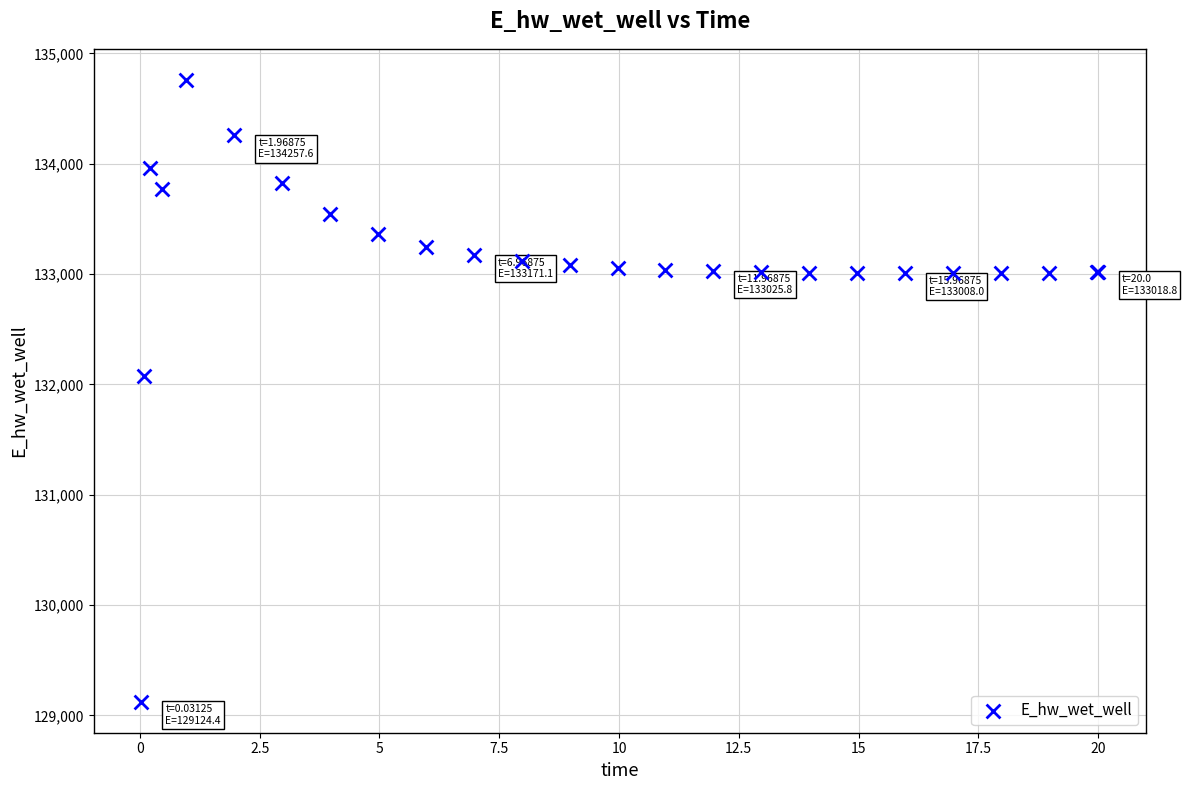

What Y value in the scatter plot is closest to 131942?

132071.9